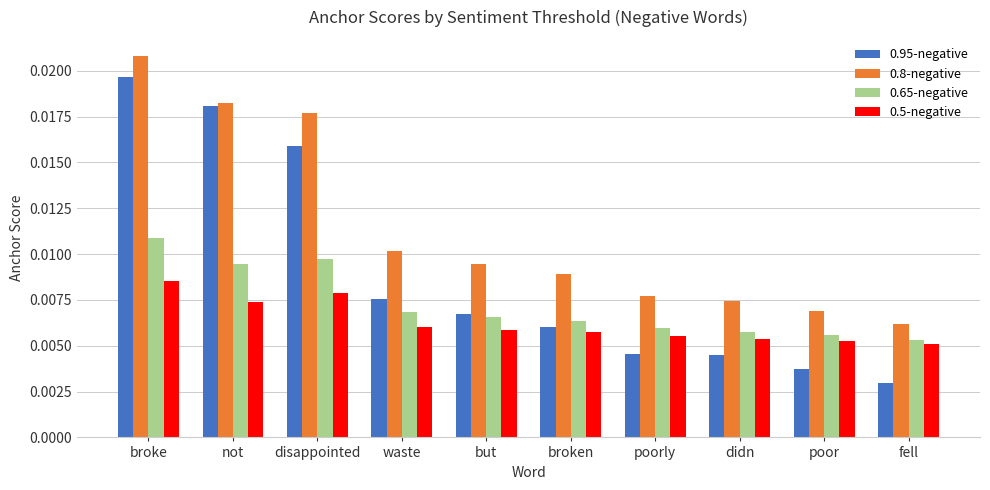

At which category does the chart reach its peak across all series?

broke